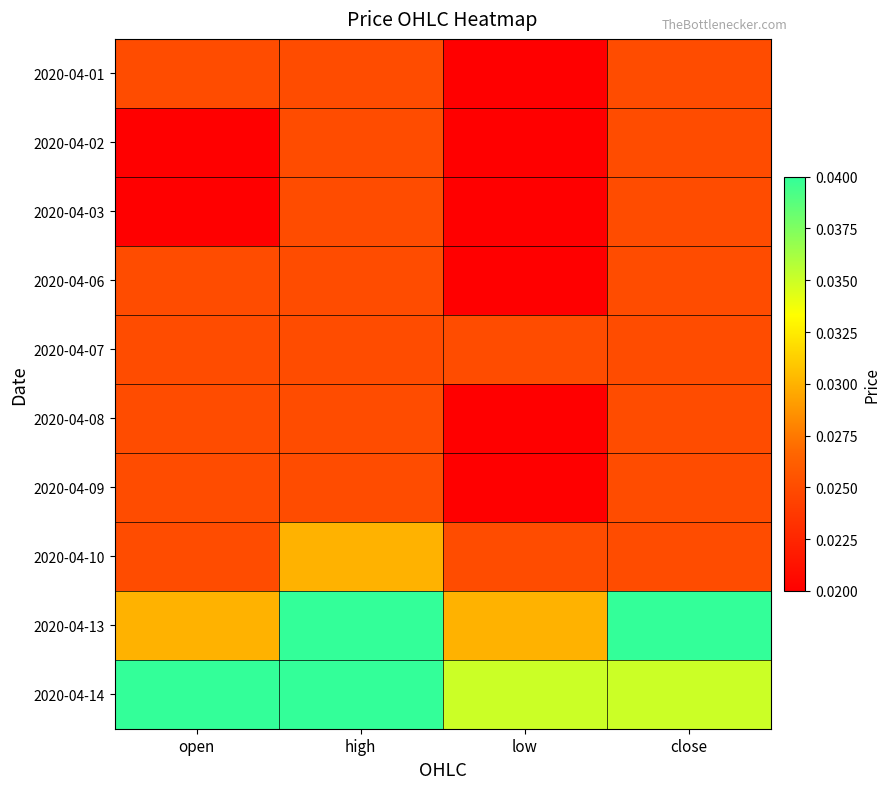

Which category has the highest value across all series?

high